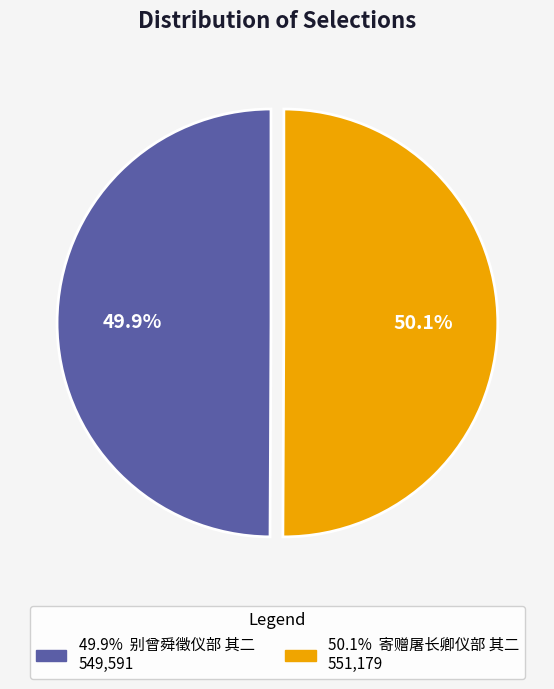

To the nearest percent, what is the average slice percentage?

50%